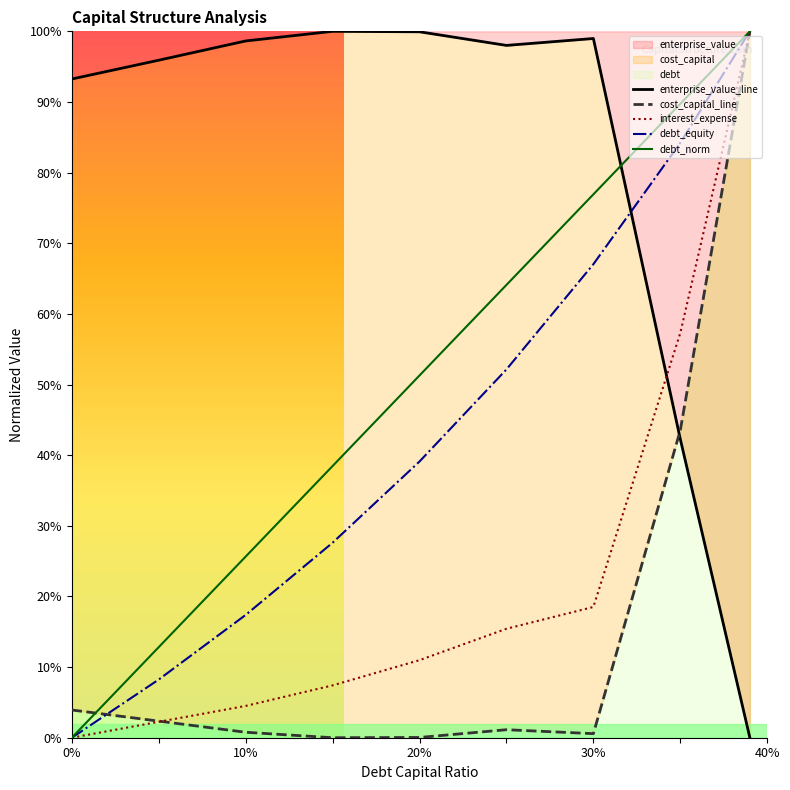

Which series has the widest spread of values?

enterprise_value_line